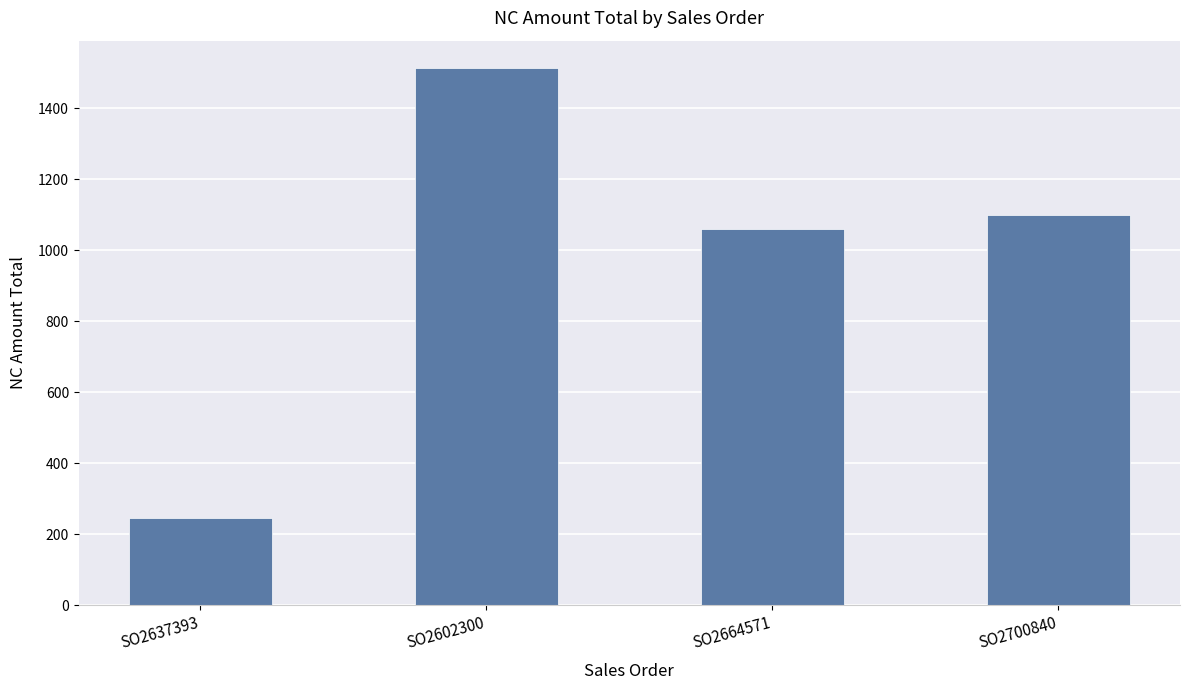

What is the label of the 2nd bar from the left?

SO2602300